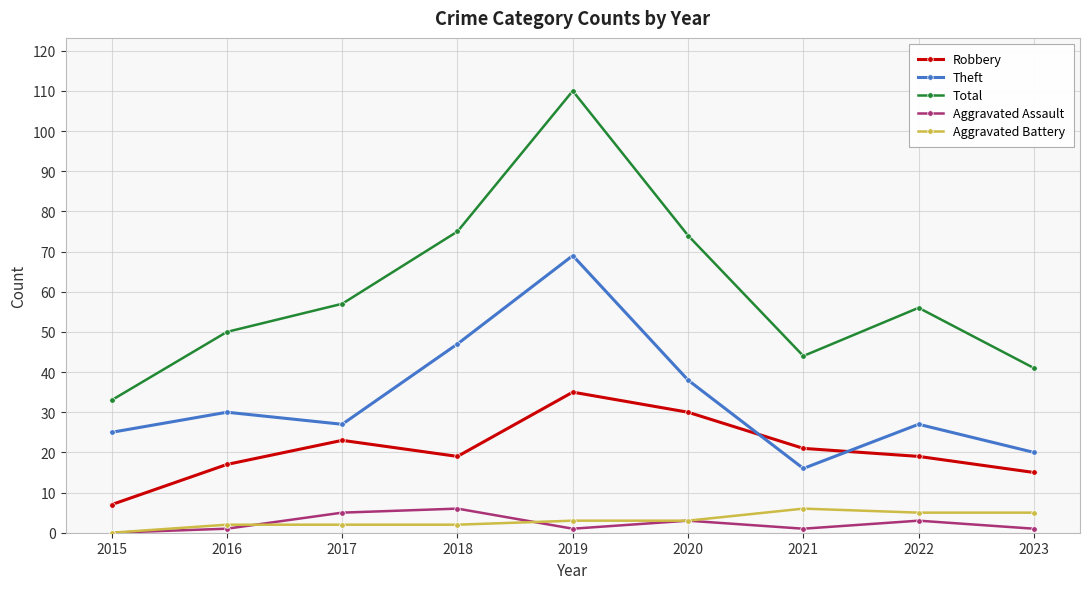

At which category is the sum across all series the highest?

2019